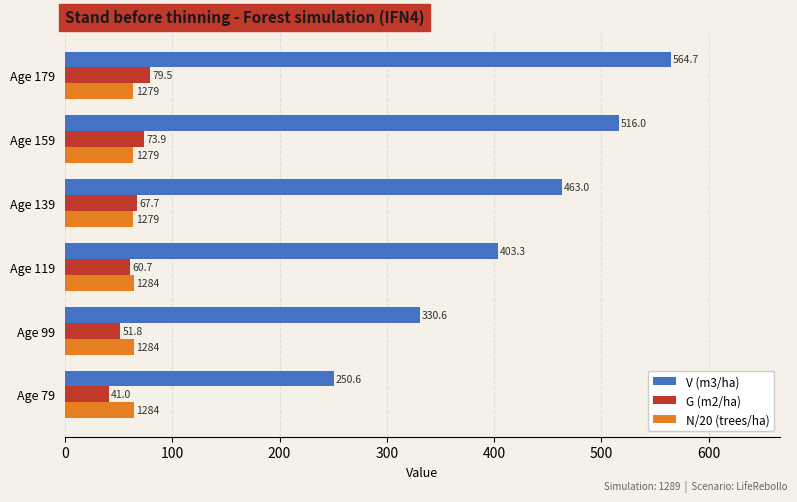

How many data points in N/20 (trees/ha) are above 64?

3